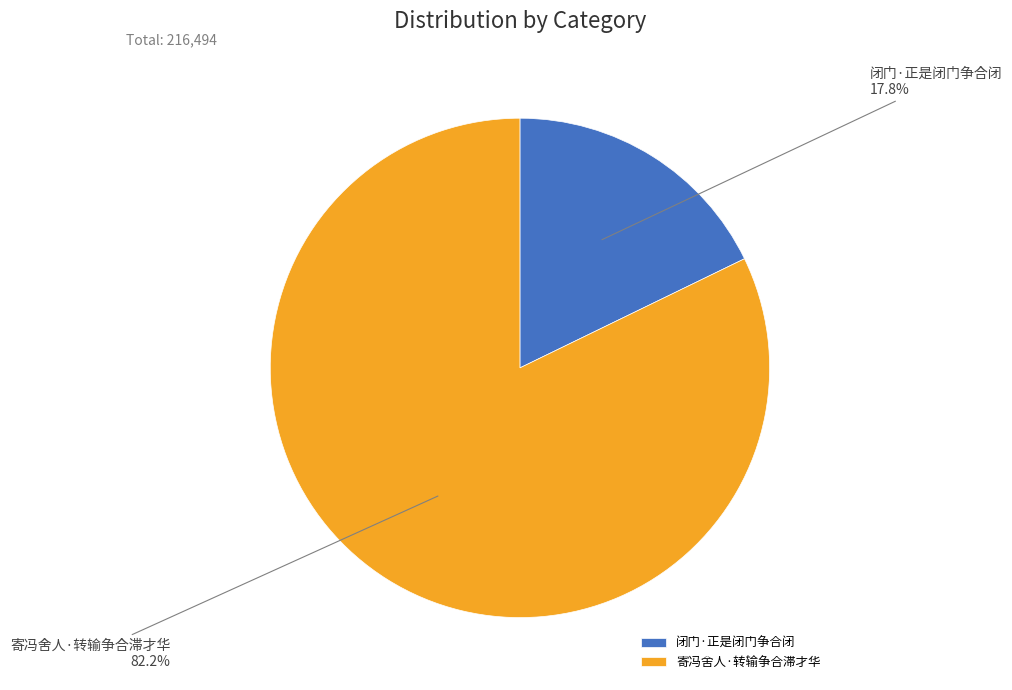

Is there any slice that represents more than half of the pie?

Yes